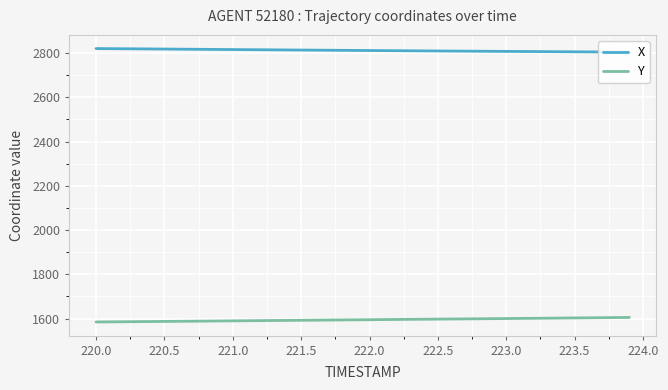

At how many categories does at least one series exceed 2090?

40